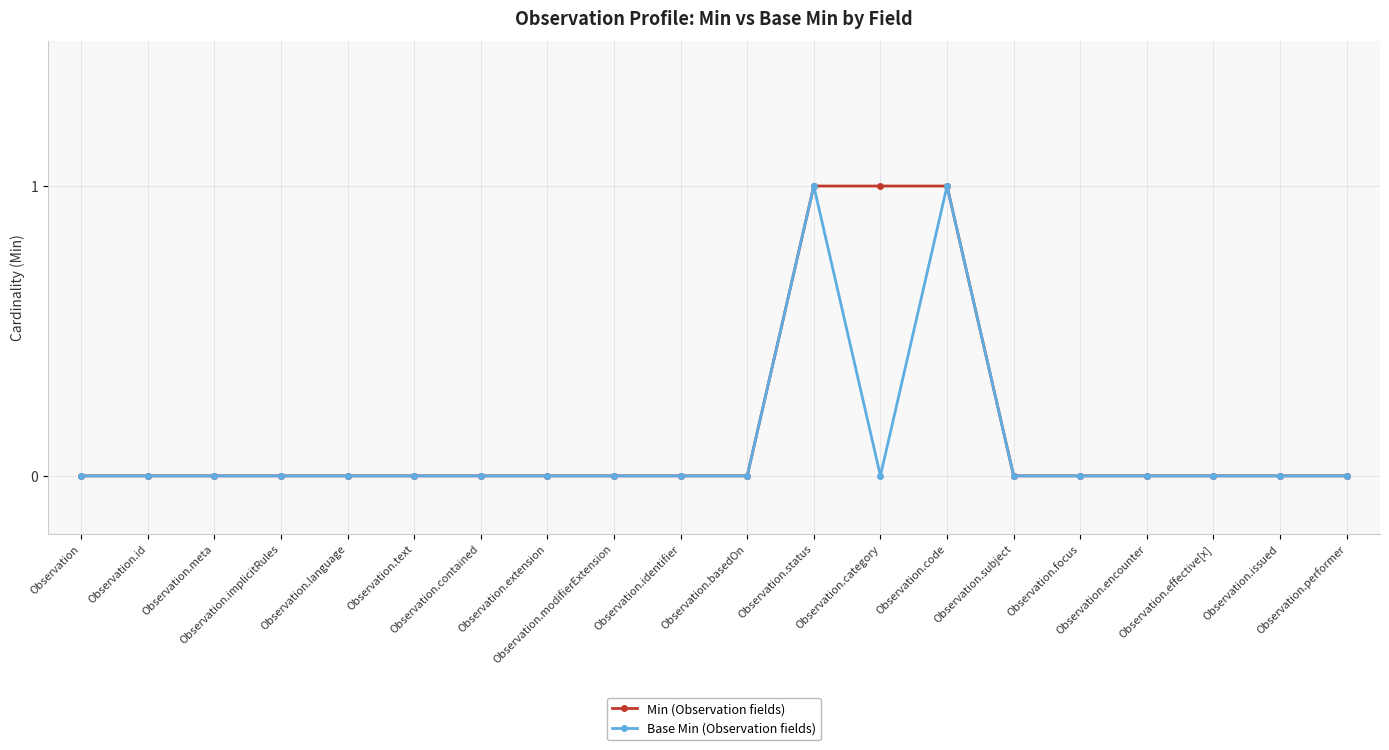

How many lines are shown in the chart?

2